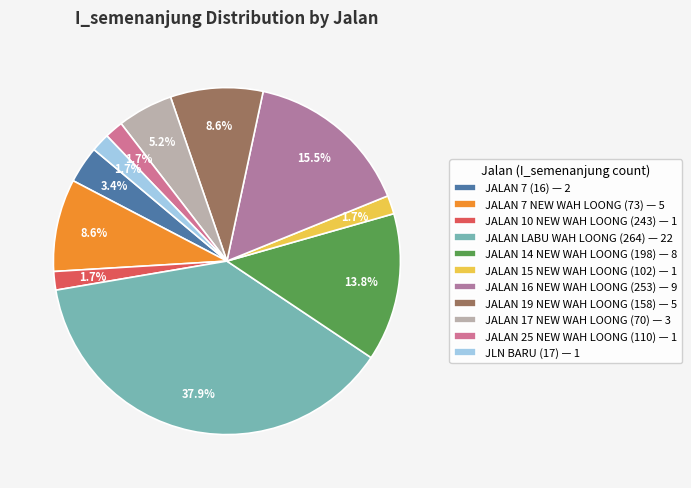

Count the number of slices in the pie.

11